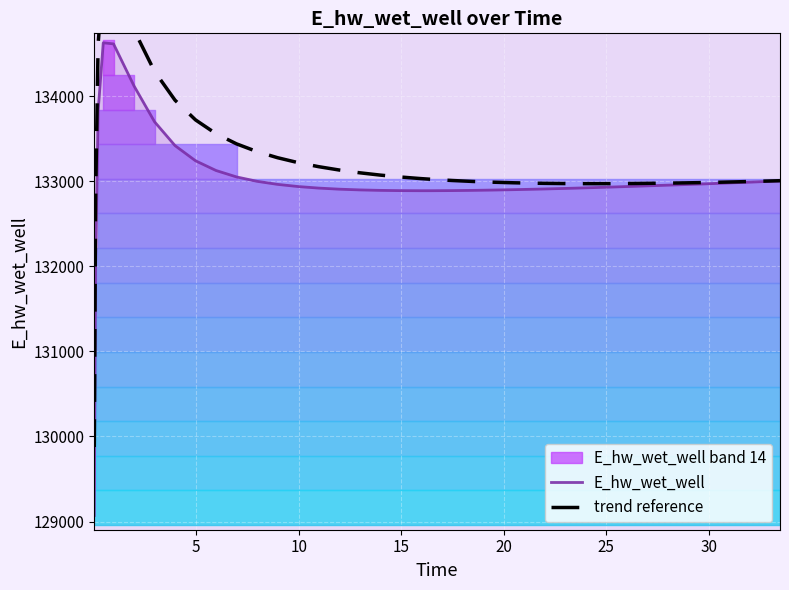

What is the maximum value for E_hw_wet_well?

134628.0